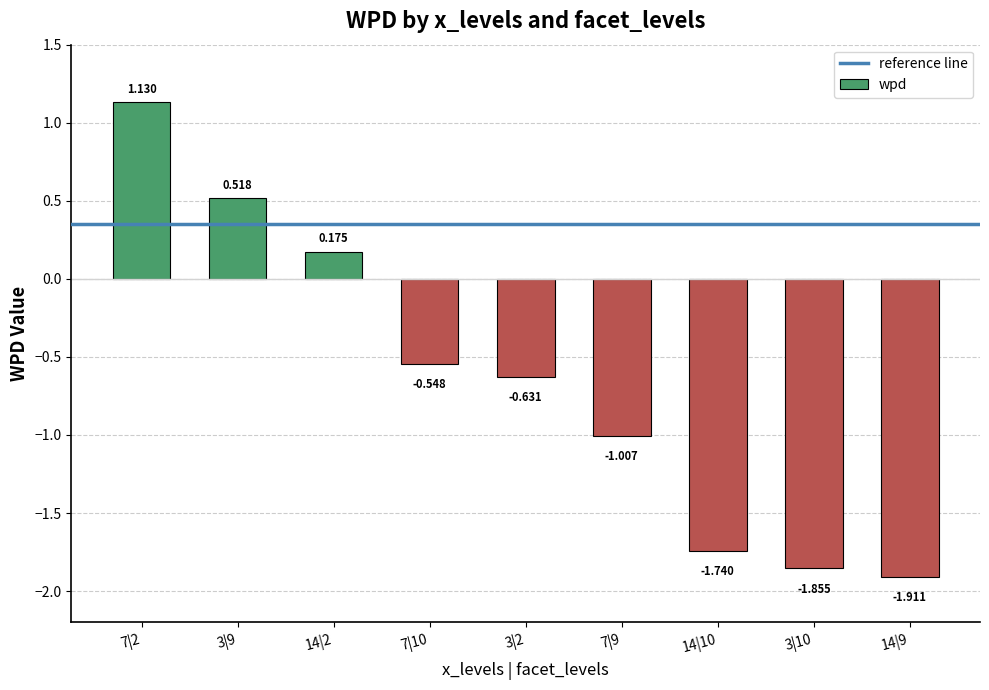

How many values exceed 0?

3